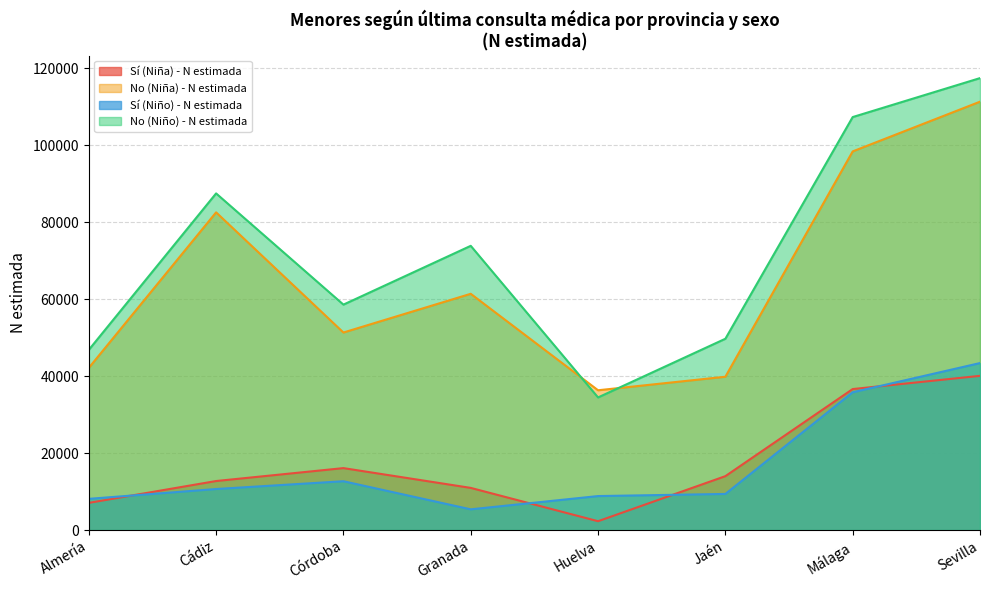

Which series changed the most between Almería and Huelva?

No (Niño) - N estimada